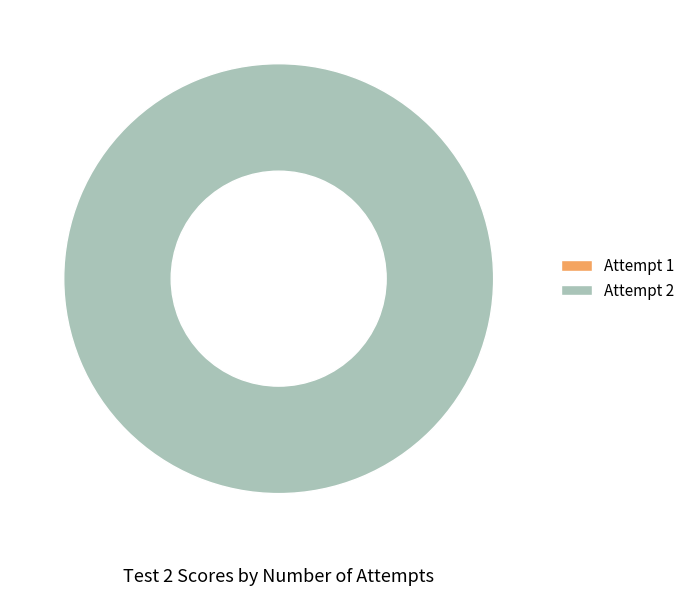

Is it true that 1 is 1% of the pie?

False